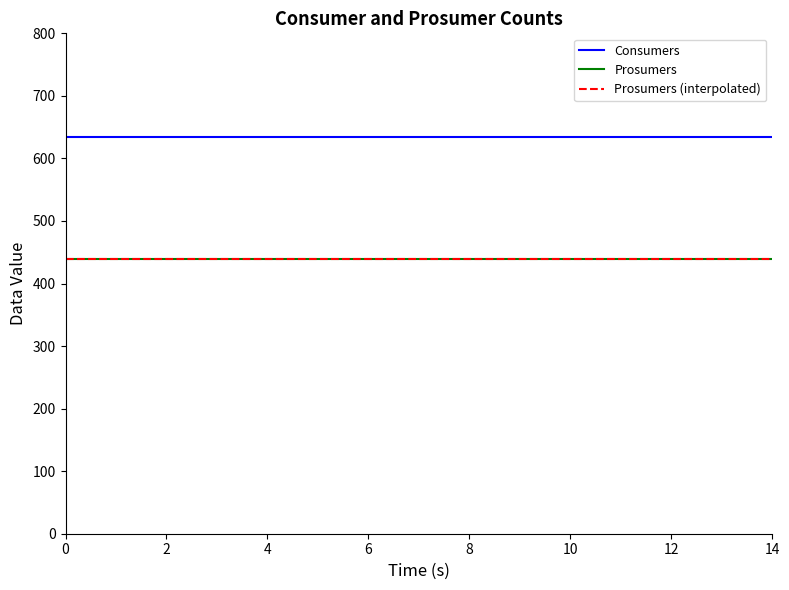

Reading left to right, what are all the values shown in this chart?

Consumers: 635	635	635	635	635	635	635	635	635	635	635	635	635	635	635
Prosumers: 440	440	440	440	440	440	440	440	440	440	440	440	440	440	440
Prosumers (interpolated): 440	440	440	440	440	440	440	440	440	440	440	440	440	440	440